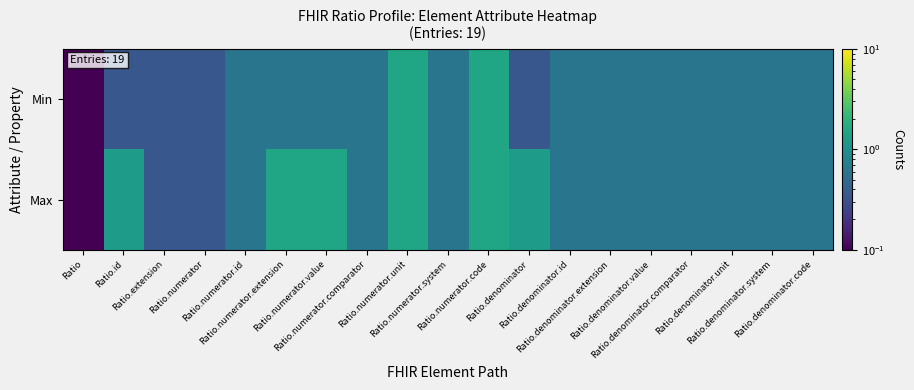

At Ratio.numerator.comparator, list the series in order from largest to smallest.

Min, Max